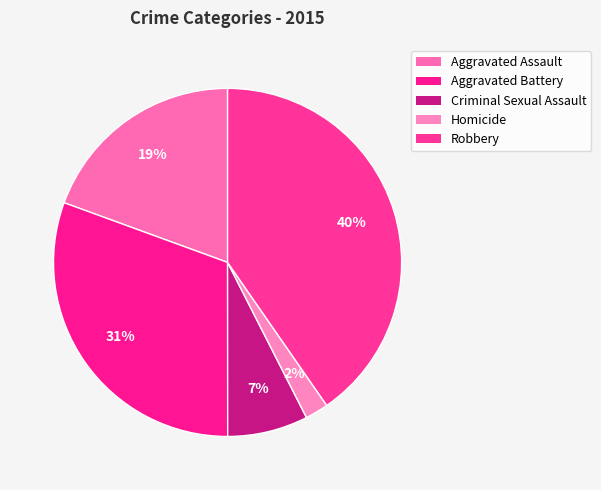

To the nearest percent, what is the average slice percentage?

20%